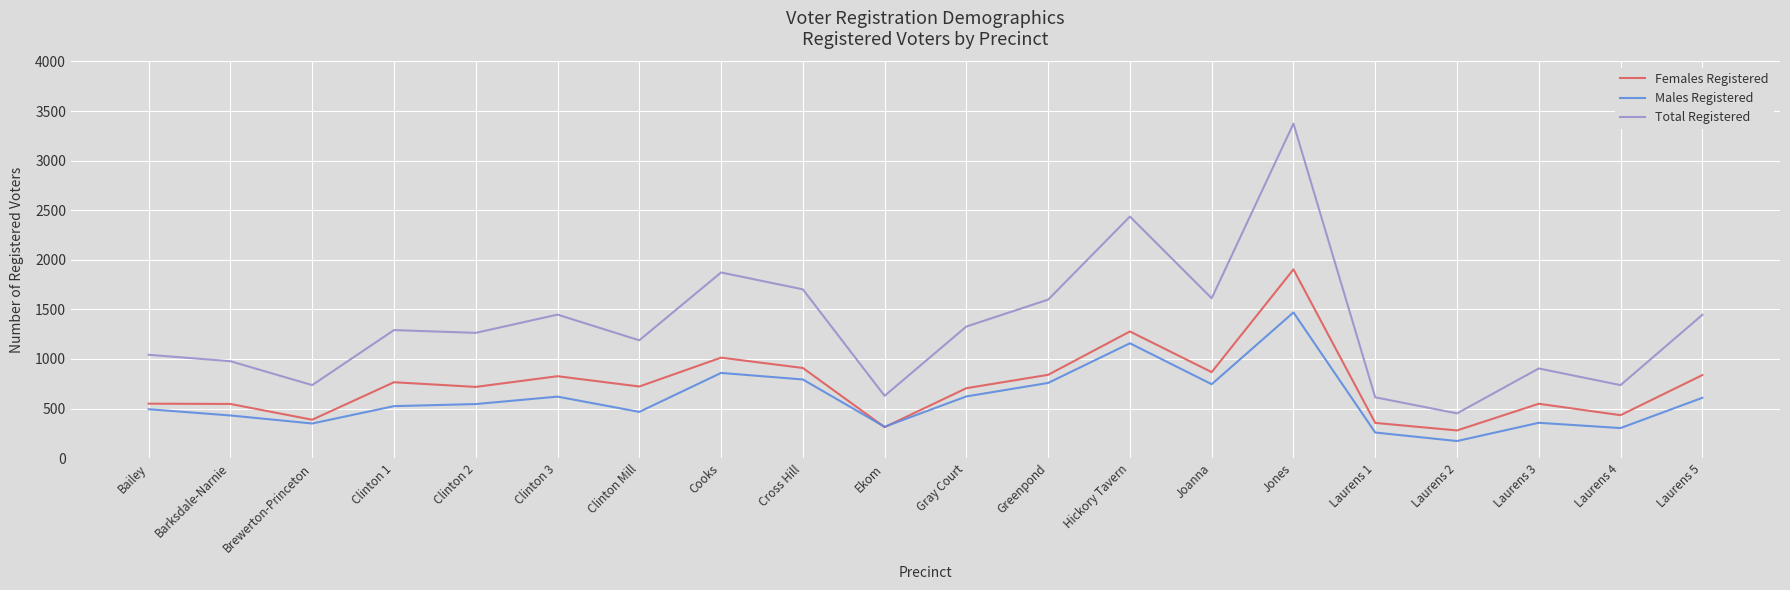

What is the difference between the maximum and minimum values in the Females Registered series?

1624